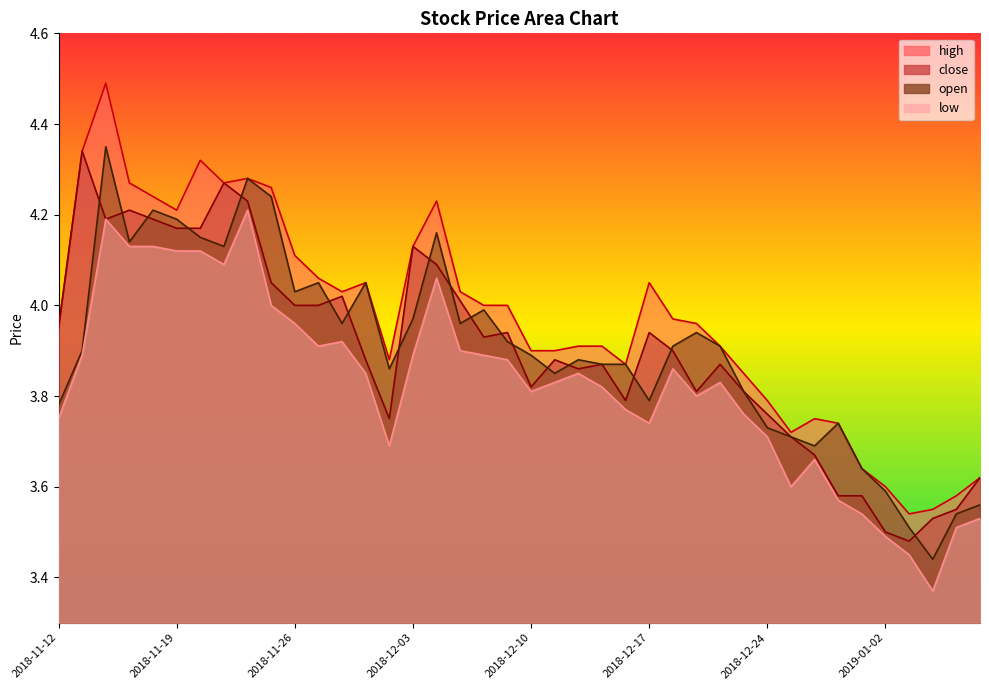

What value does the high series have at 2019-01-02?

3.6